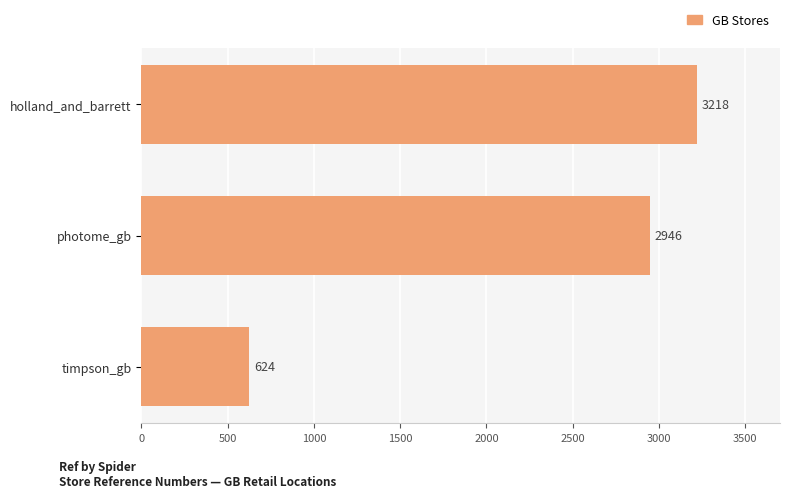

The value at holland_and_barrett is 3218. True or false?

True